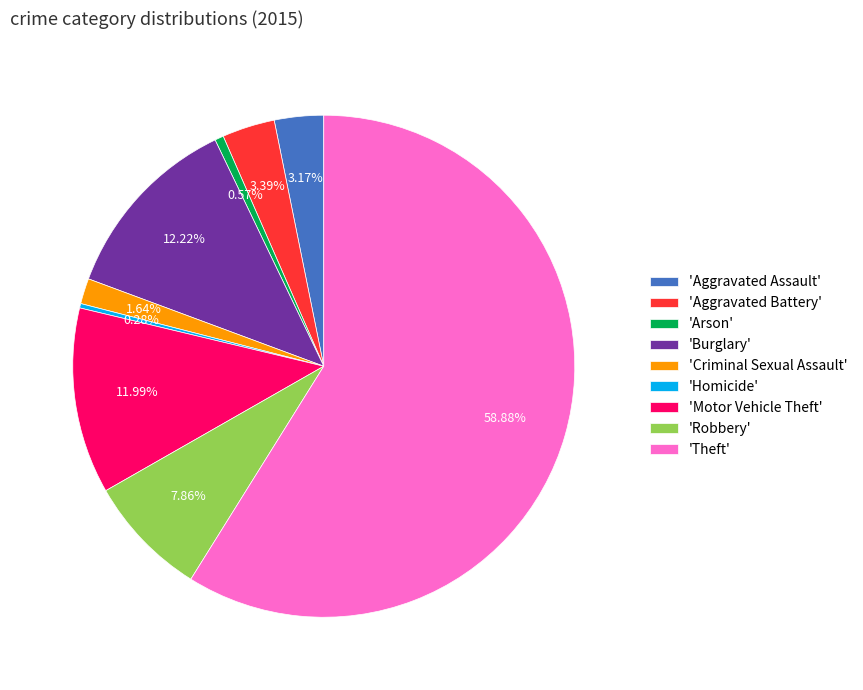

To the nearest percent, what is the difference between the largest and smallest slice percentages?

59%